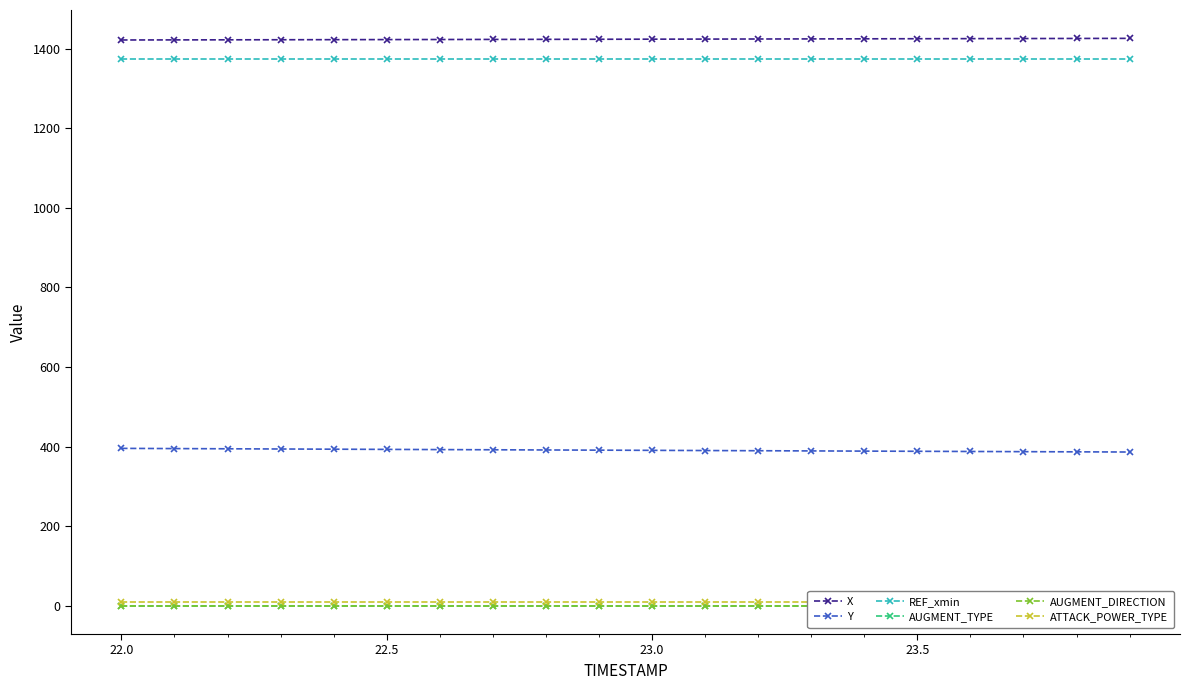

At which label does Y first exceed 390?

22.0